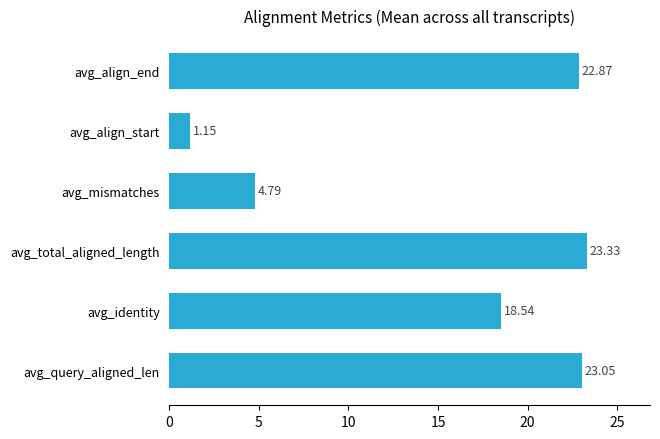

List the labels in order of value, largest first.

avg_total_aligned_length, avg_query_aligned_len, avg_align_end, avg_identity, avg_mismatches, avg_align_start